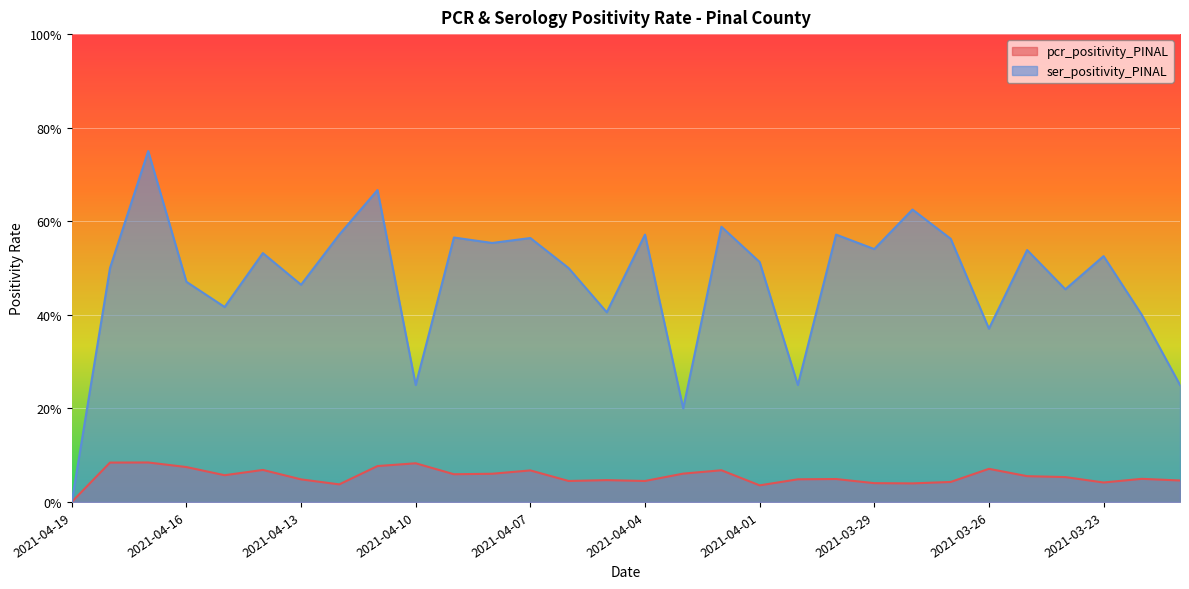

True or false: ser_positivity_PINAL and pcr_positivity_PINAL cross at least once.

False